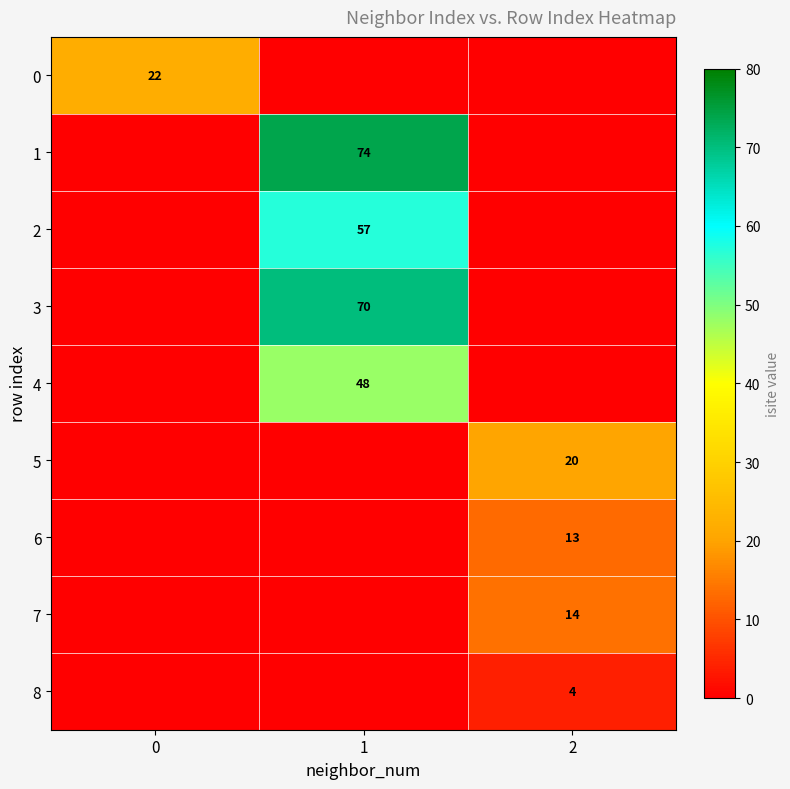

The 7 series shows 19 at 2. True or false?

False